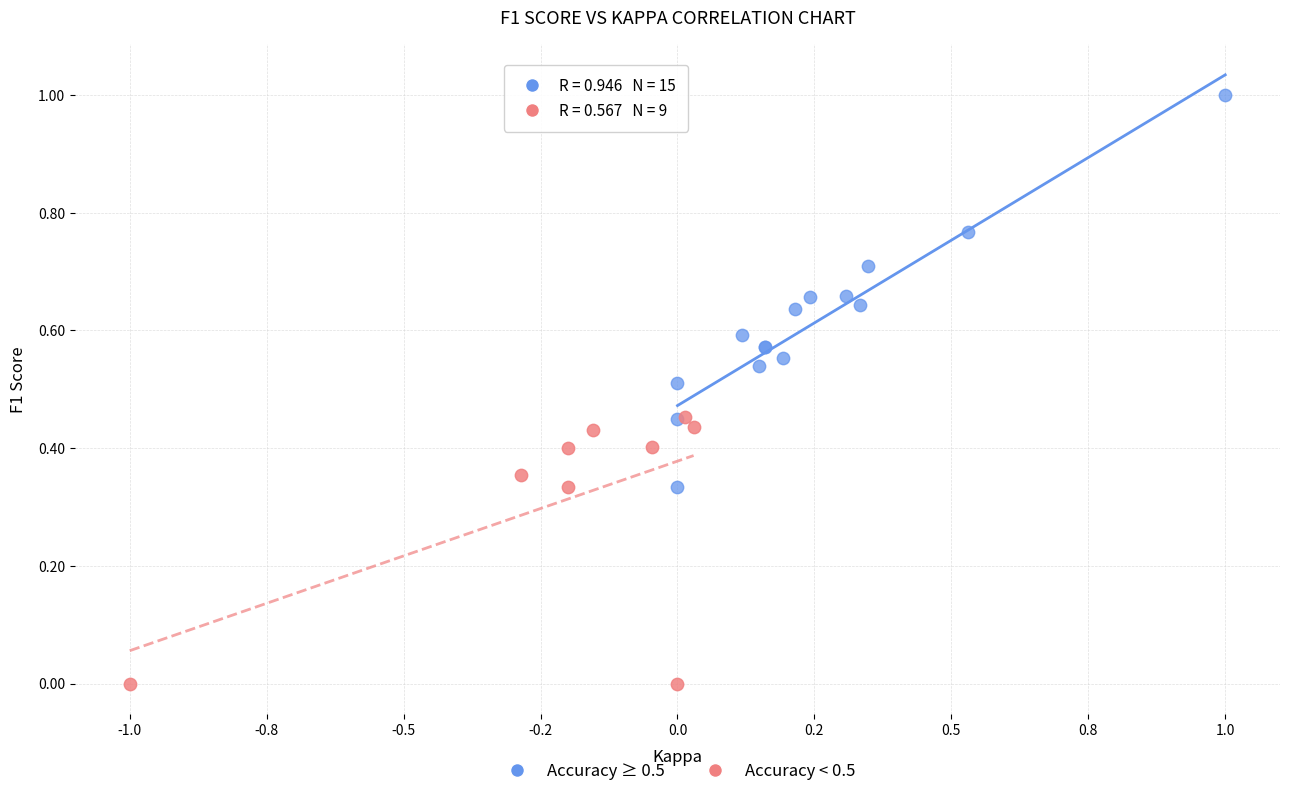

Which series reaches the minimum Y coordinate?

Accuracy < 0.5